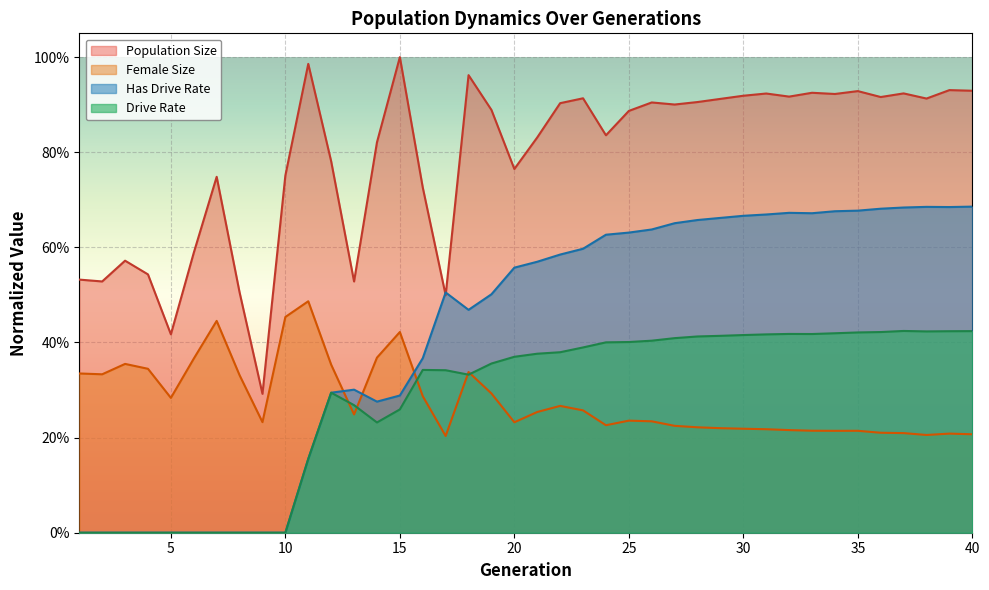

How many data points in Has Drive Rate are above 0?

30